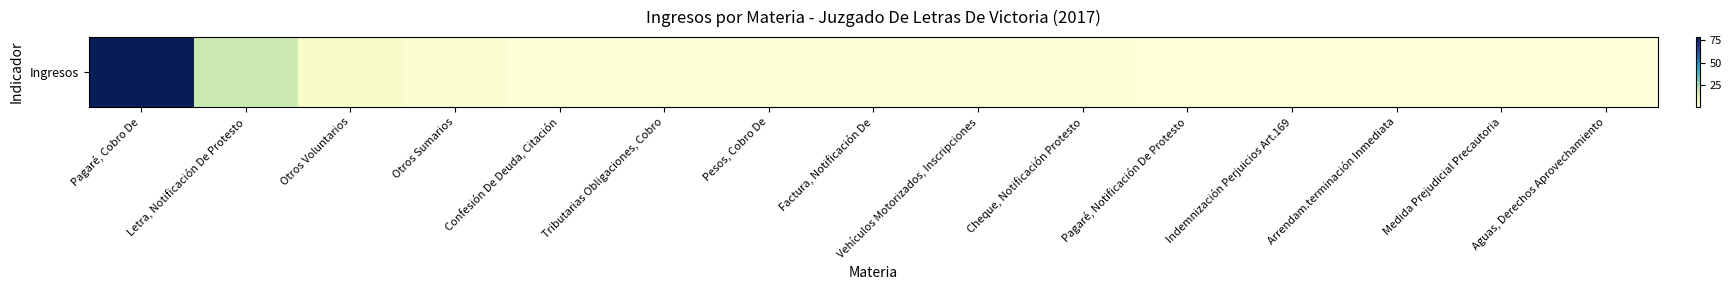

List the labels in order of value, smallest first.

Pagaré, Notificación De Protesto, Indemnización Perjuicios Art.169, Arrendam.terminación Inmediata, Medida Prejudicial Precautoria, Aguas, Derechos Aprovechamiento, Confesión De Deuda, Citación, Tributarias Obligaciones, Cobro, Pesos, Cobro De, Factura, Notificación De, Vehículos Motorizados, Inscripciones, Cheque, Notificación Protesto, Otros Sumarios, Otros Voluntarios, Letra, Notificación De Protesto, Pagaré, Cobro De